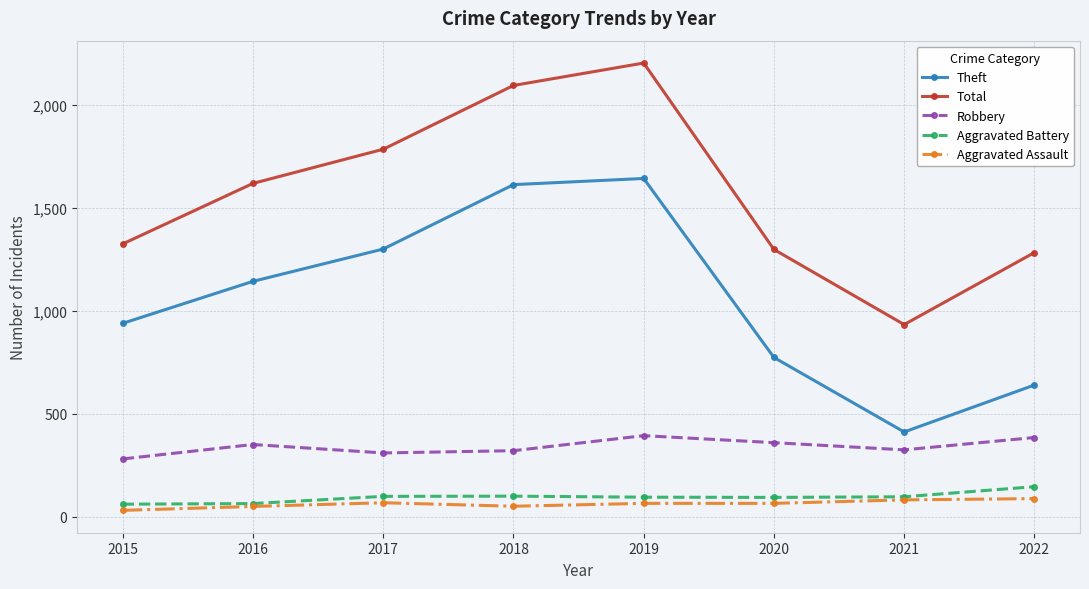

Count the number of data series in this chart.

5